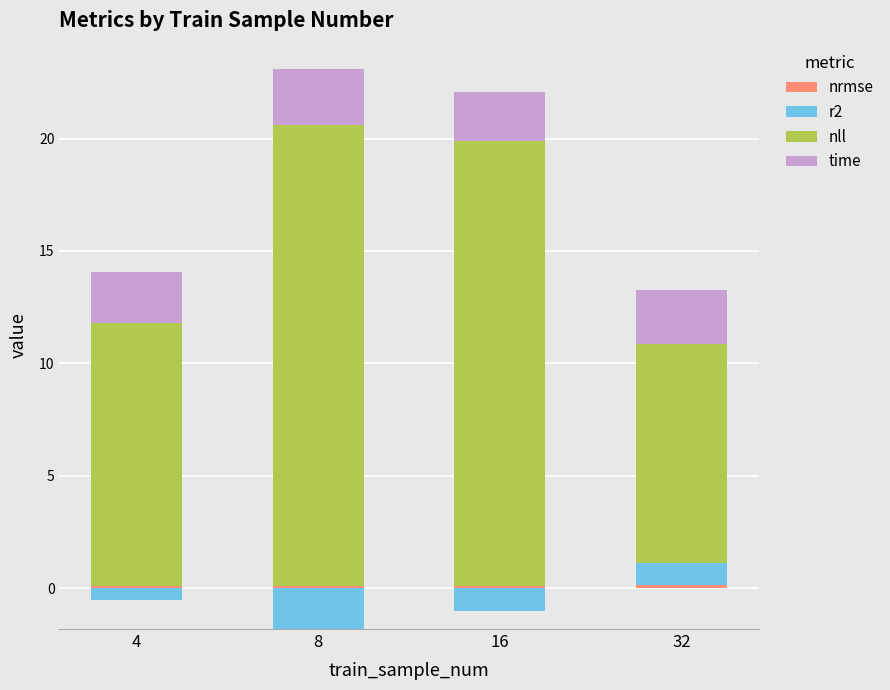

The value of nrmse at 4 is 0.1. True or false?

True